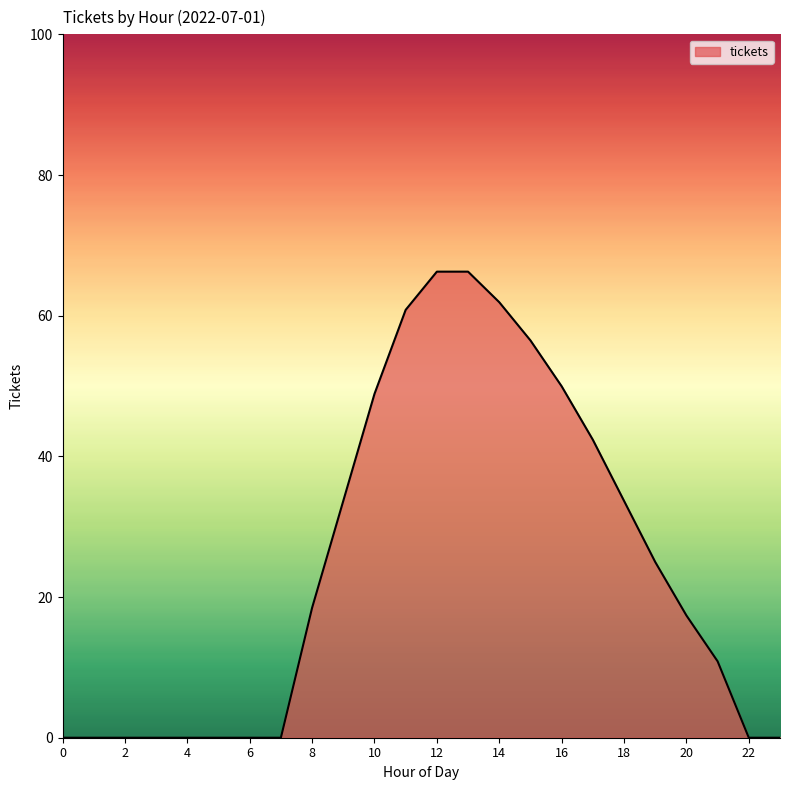

What is the difference between the second highest and minimum values?

66.3